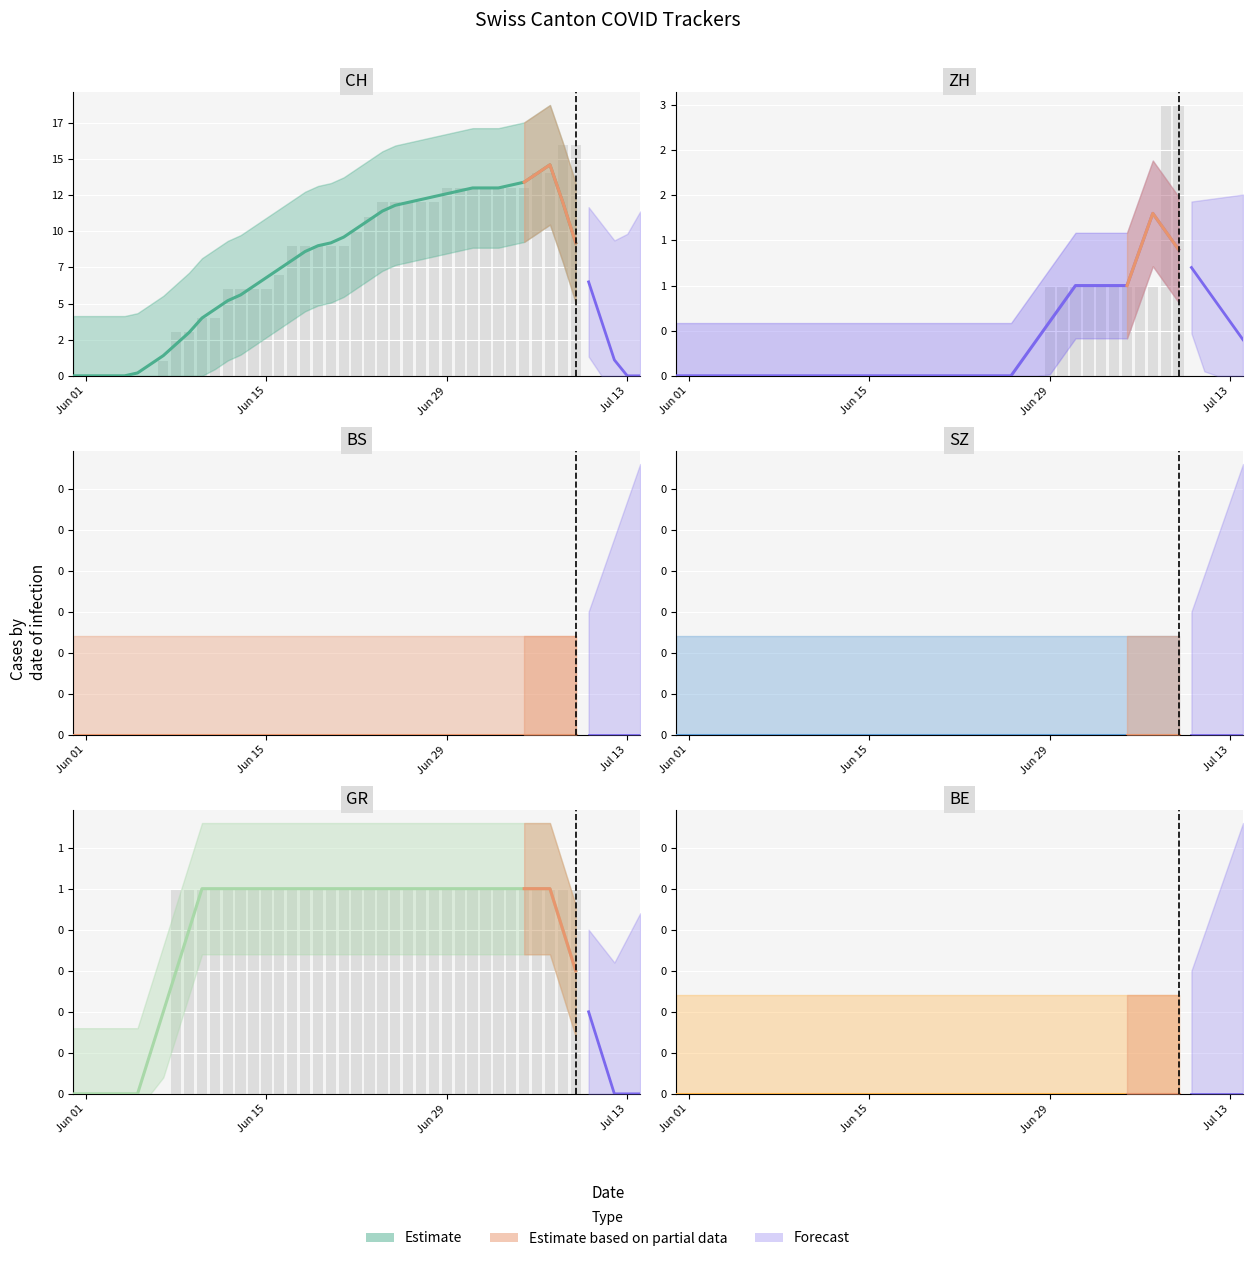

What is the label of the 12th bar from the right?

2020-06-28